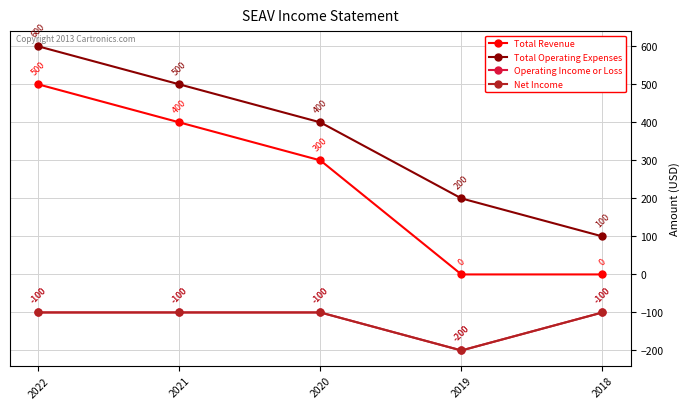

What is the average value of the Total Operating Expenses series?

360